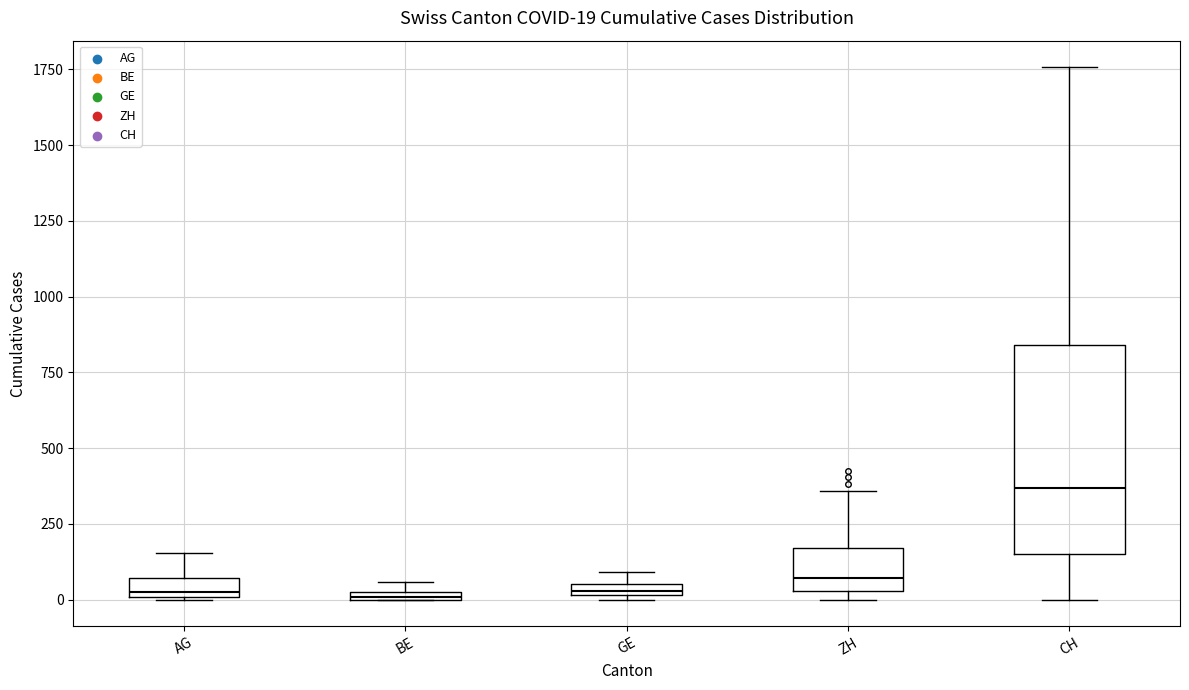

Which box's median line is the highest?

CH